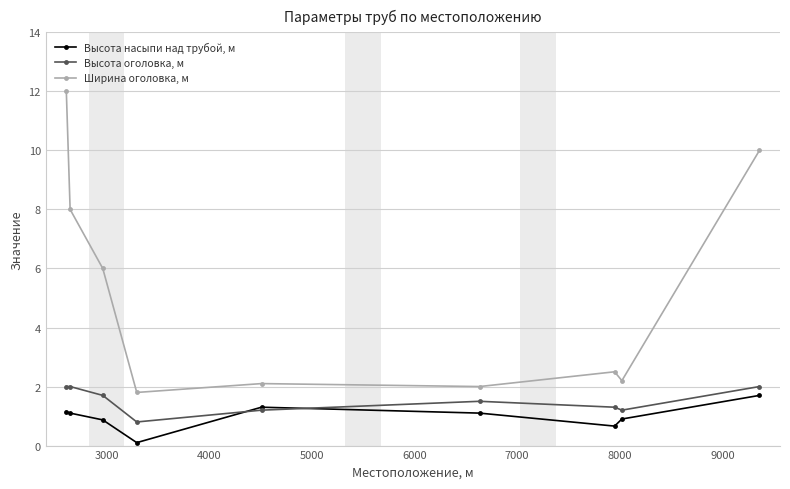

In Высота оголовка, м, how many points are lower than both neighbors (excluding endpoints)?

2